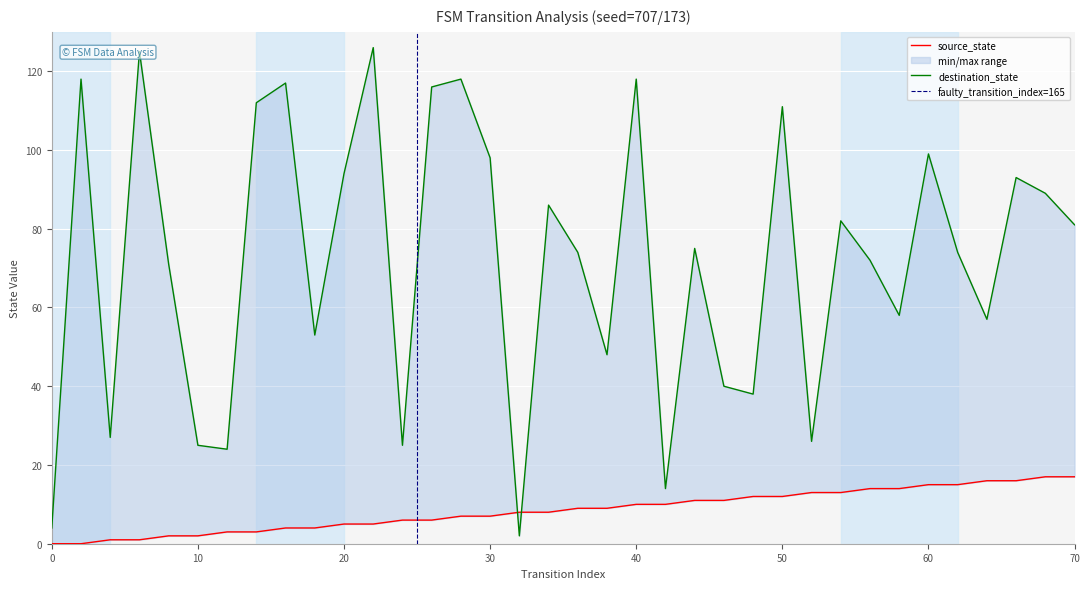

At which category does destination_state reach its first local peak?

2